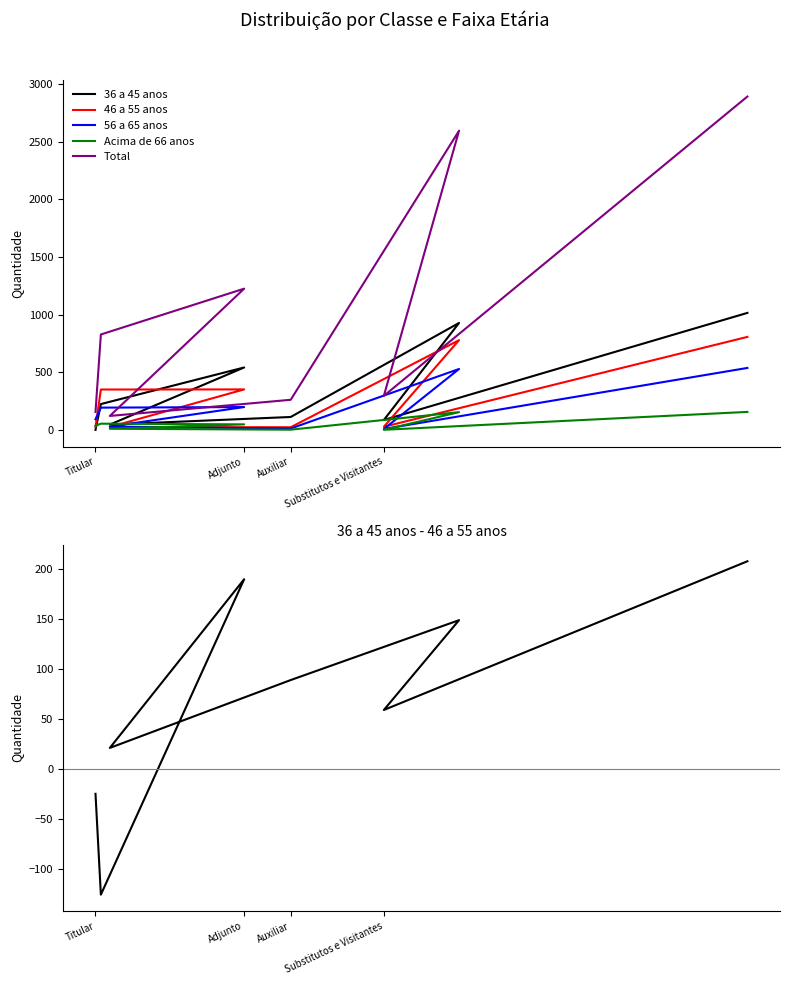

How many series are shown in this chart?

6